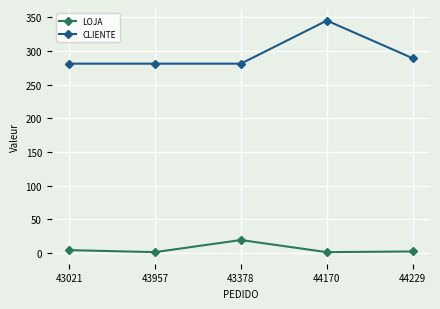

Is it true that CLIENTE equals 89 at 44170?

False